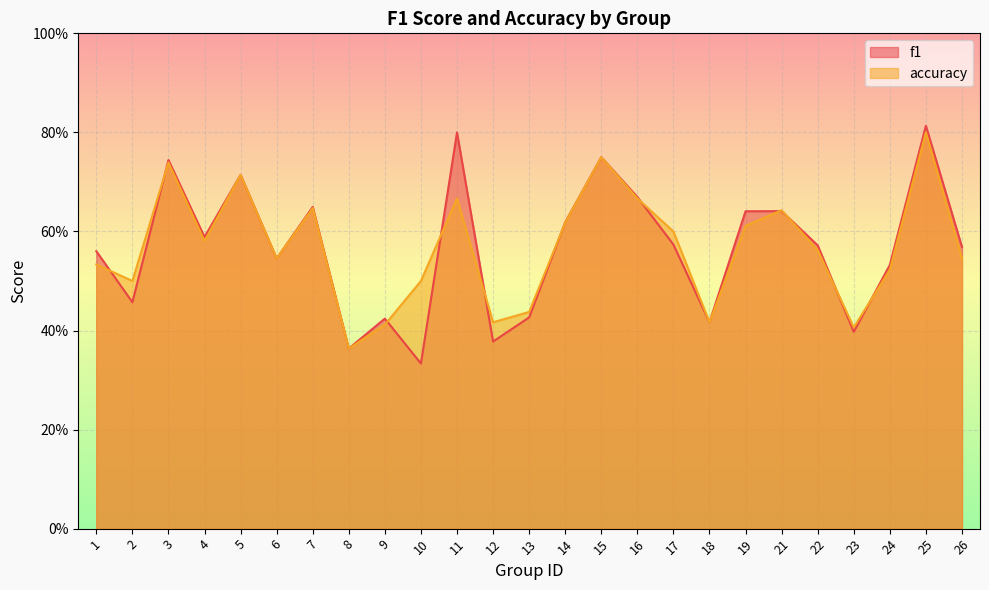

Reading left to right, what are all the values shown in this chart?

f1: 0.6	0.5	0.7	0.6	0.7	0.5	0.6	0.4	0.4	0.3	0.8	0.4	0.4	0.6	0.8	0.7	0.6	0.4	0.6	0.6	0.6	0.4	0.5	0.8	0.6
accuracy: 0.5	0.5	0.7	0.6	0.7	0.5	0.6	0.4	0.4	0.5	0.7	0.4	0.4	0.6	0.8	0.7	0.6	0.4	0.6	0.6	0.6	0.4	0.5	0.8	0.5